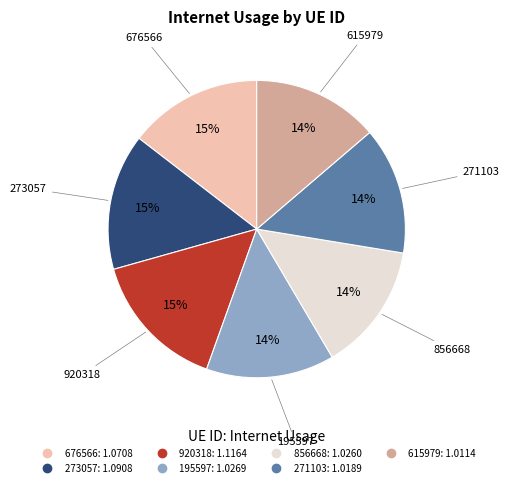

To the nearest percent, what is the difference between the 615979 and 676566 slice percentages?

1%